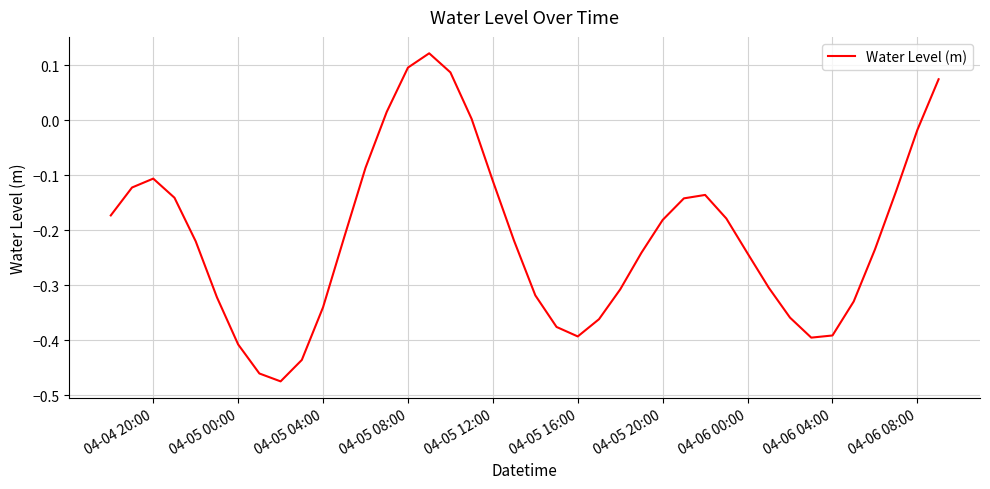

How many lines are shown in the chart?

1